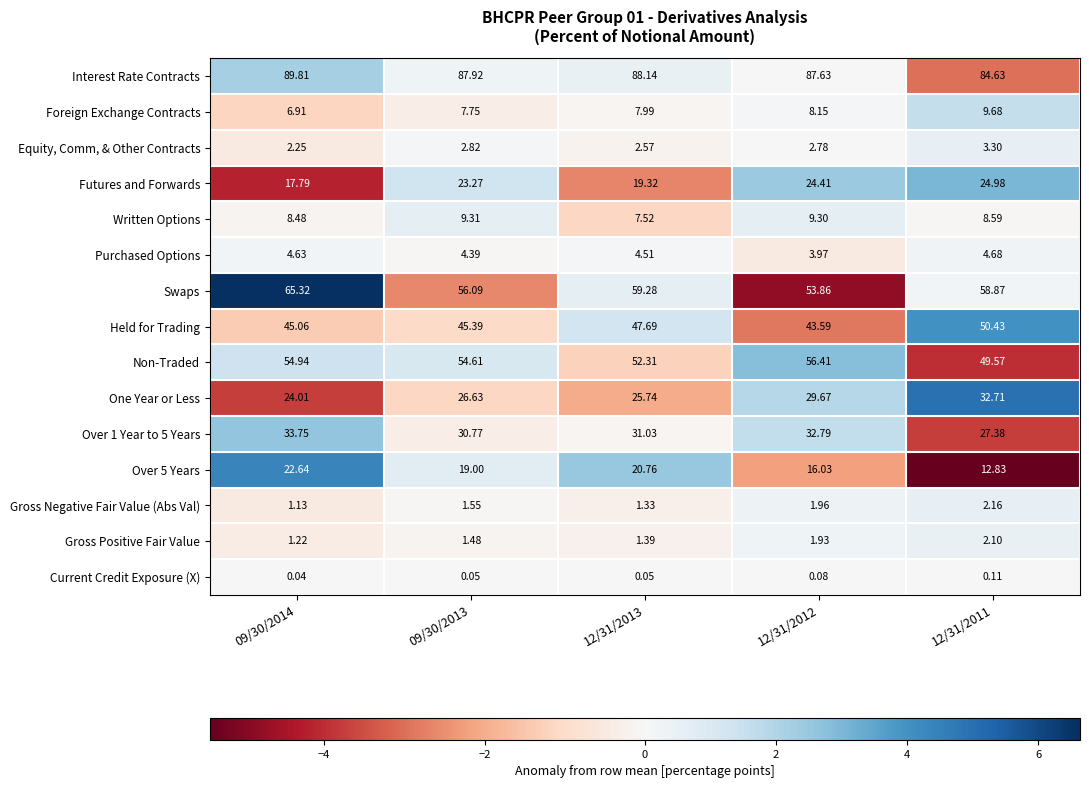

Which series has the widest spread of values?

Swaps